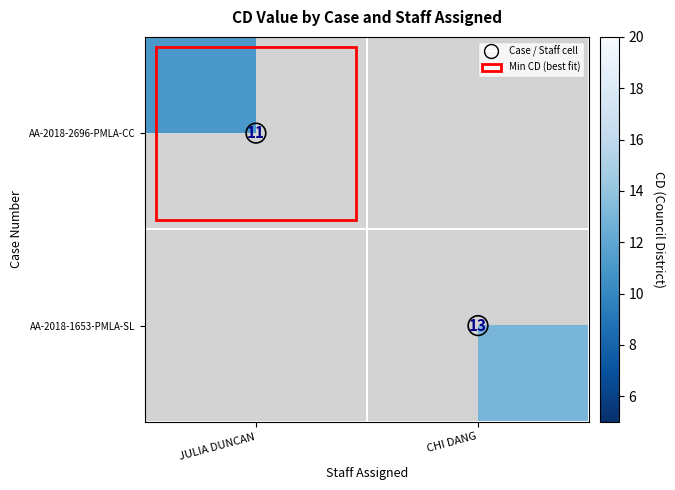

At how many categories does at least one series exceed 11?

1